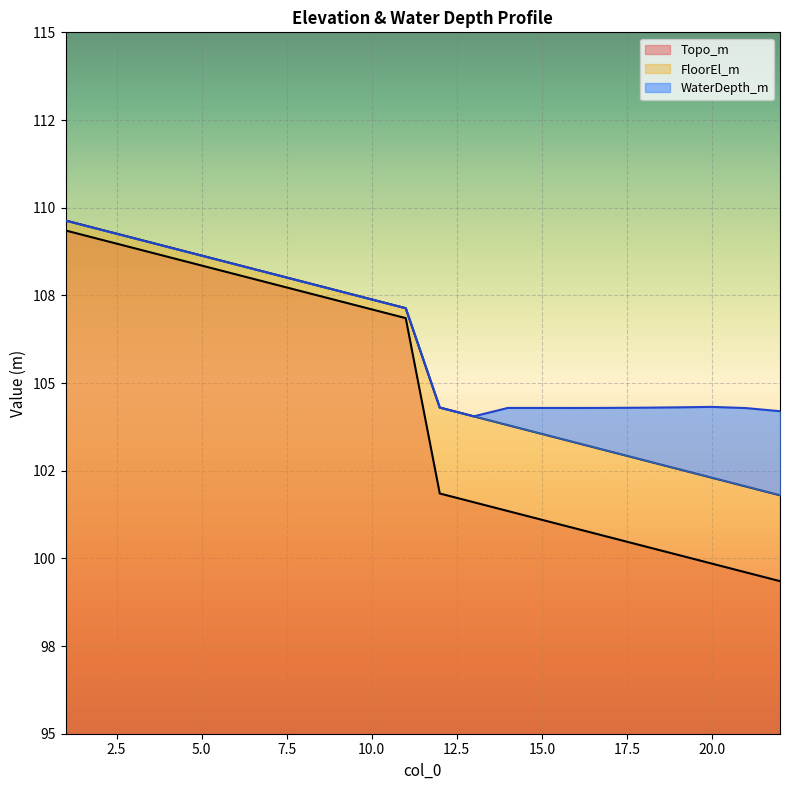

True or false: Topo_m and FloorEl_m cross at least once.

False